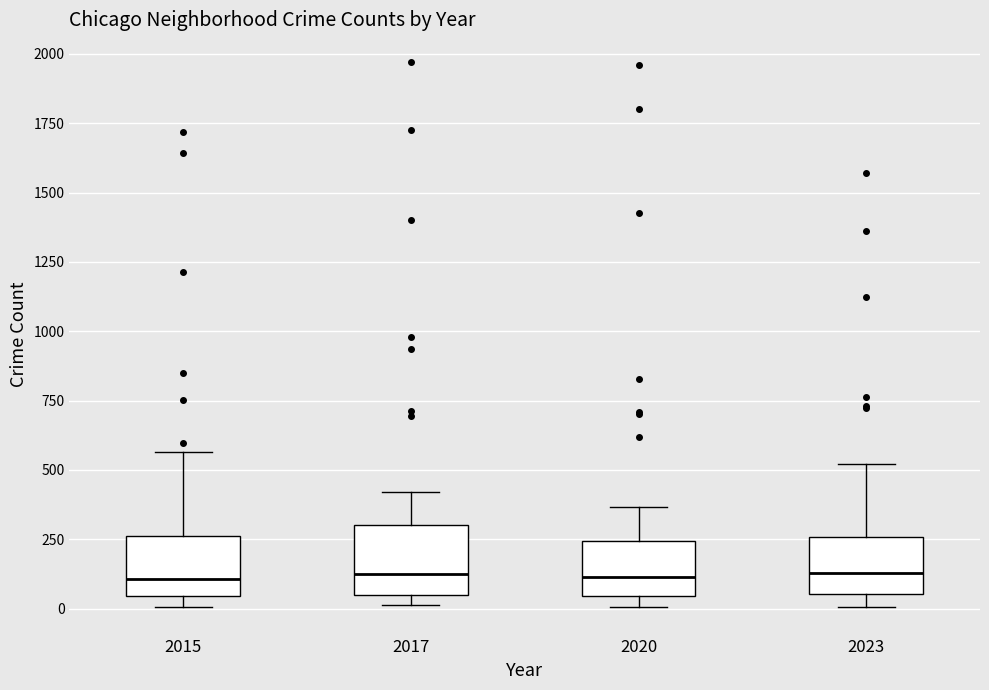

Where does the median line of the box at x = 2017 sit on the y-axis? The values are not printed on the chart, so give them approximately, as read against the axis.

100